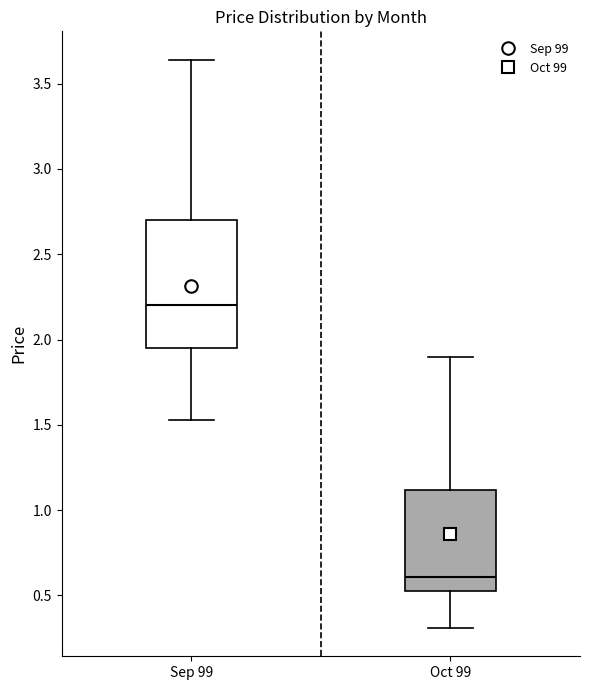

Reading left to right, transcribe this box plot: for each box, give where its median line is, the range the box spans, and where its two whiskers end, as read against the y-axis. The values are not printed on the chart, so give them approximately, as read against the axis.

Sep 99: median 2.20, box 1.95 to 2.70, whiskers 1.55 to 3.65
Oct 99: median 0.60, box 0.55 to 1.10, whiskers 0.30 to 1.90